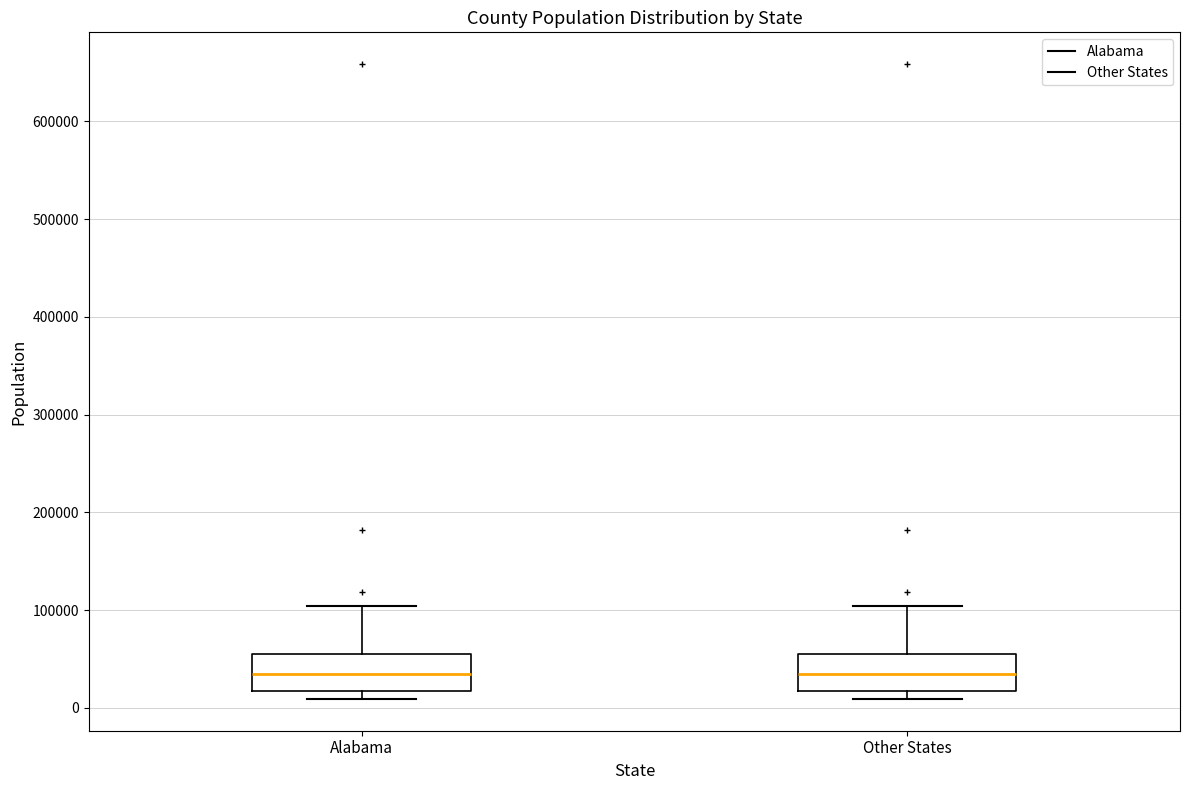

Where is the upper edge of the box for Other States on the y-axis? The values are not printed on the chart, so give them approximately, as read against the axis.

50000